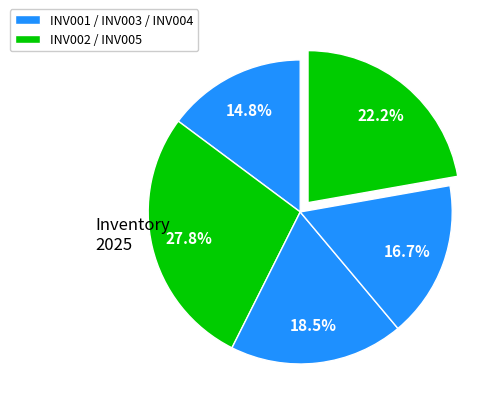

How many segments does this pie chart have?

5